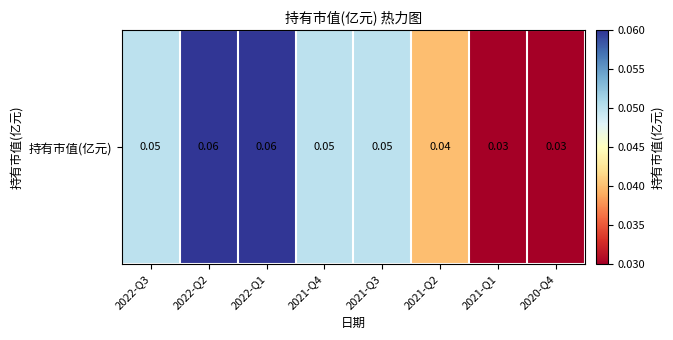

Reading left to right, transcribe all the data shown in this chart.

0.1	0.1	0.1	0.1	0.1	0.0	0.0	0.0